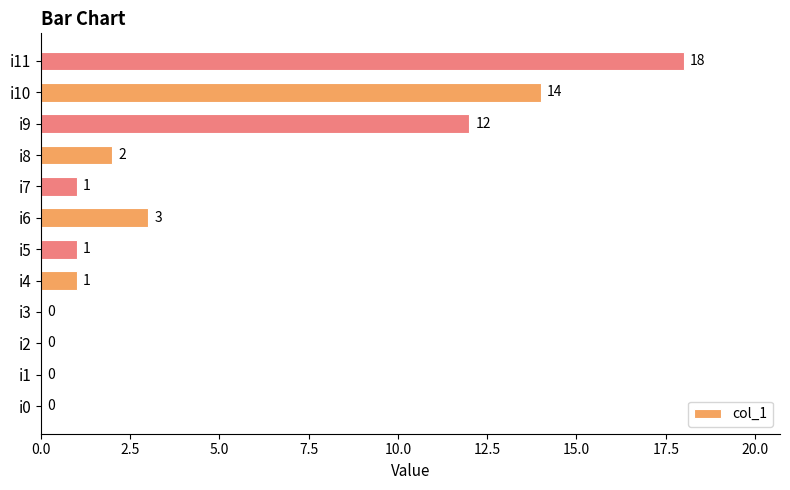

What is the sum of all values?

52